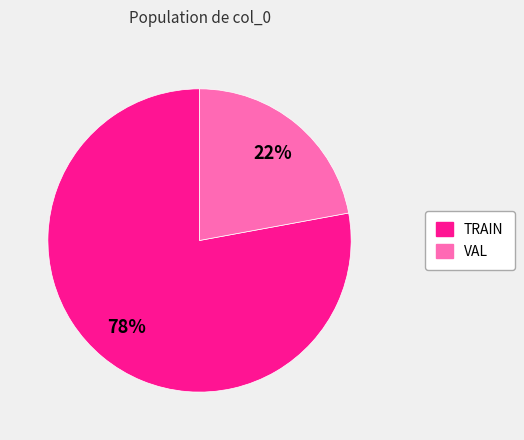

The TRAIN slice represents 83% of the pie. True or false?

False